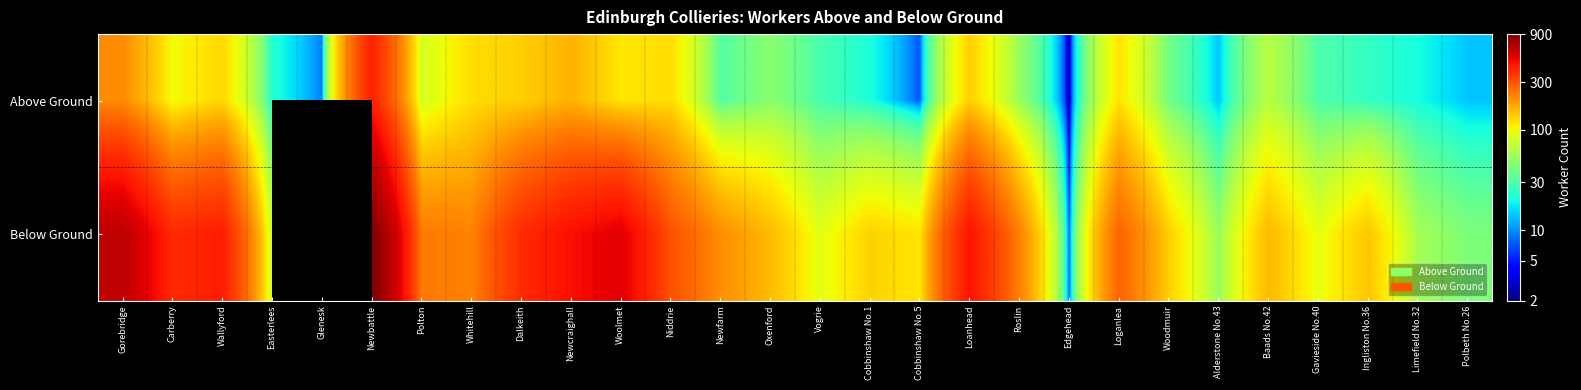

What is the difference between the maximum and second lowest values in the Below Ground series?

845.0